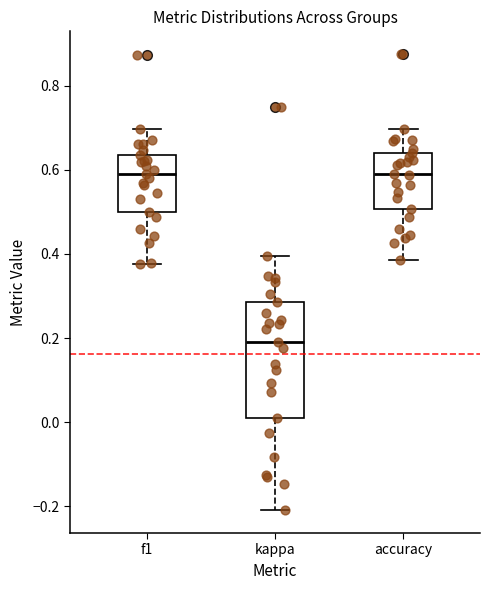

Reading left to right, transcribe this box plot: for each box, give where its median line is, the range the box spans, and where its two whiskers end, as read against the y-axis. The values are not printed on the chart, so give them approximately, as read against the axis.

f1: median 0.58, box 0.50 to 0.64, whiskers 0.38 to 0.70
kappa: median 0.20, box 0.00 to 0.28, whiskers -0.20 to 0.40
accuracy: median 0.58, box 0.50 to 0.64, whiskers 0.38 to 0.70